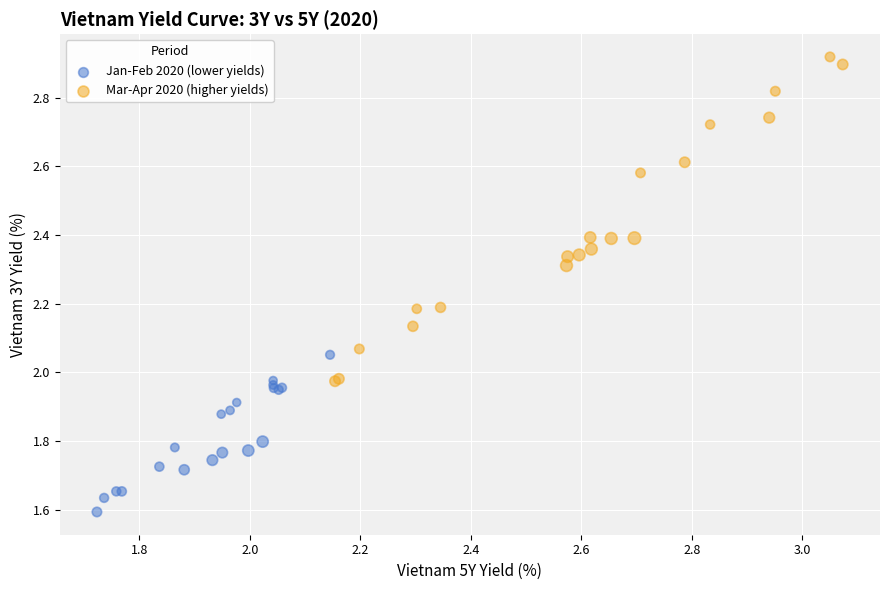

Which series has the largest Y range (max minus min)?

Mar-Apr 2020 (higher yields)